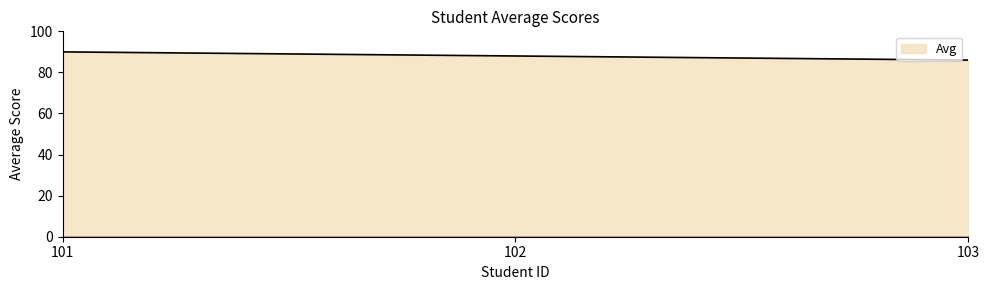

How many series are shown in this chart?

1